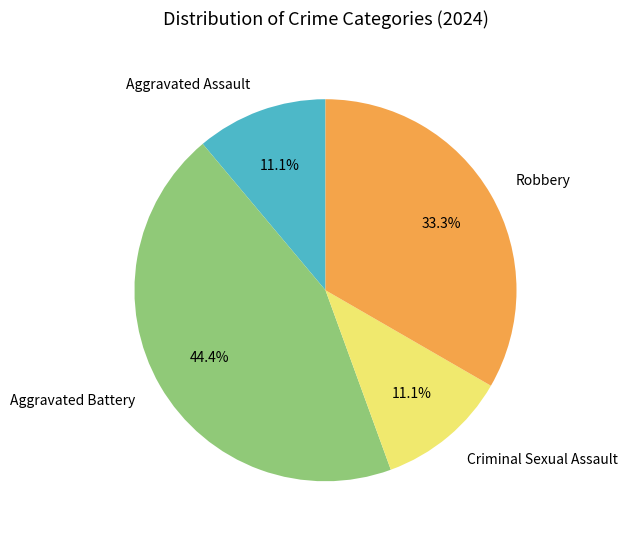

Is it true that Robbery is 33% of the pie?

True